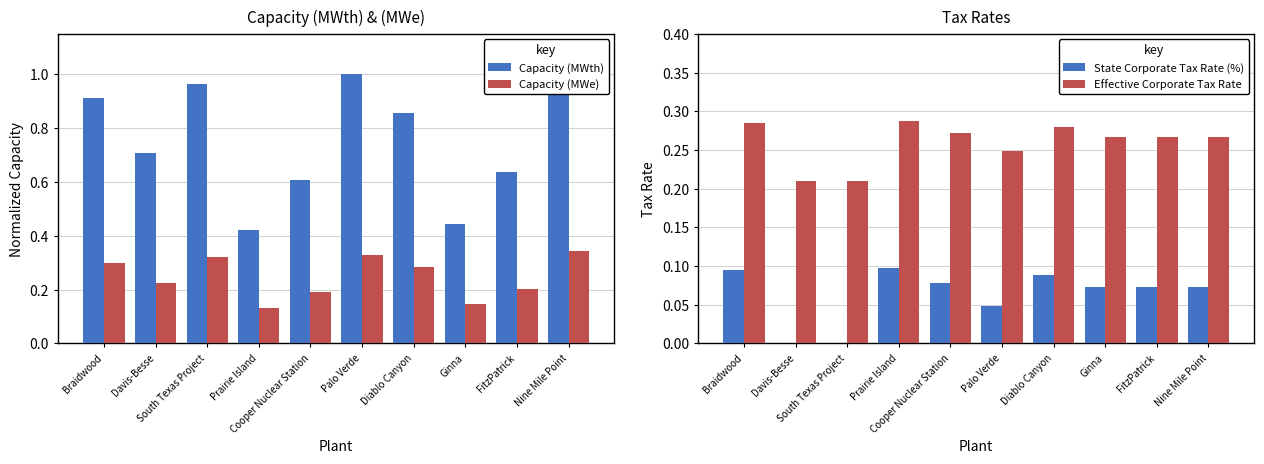

What is the sum of all State Corporate Tax Rate (%) values?

0.6